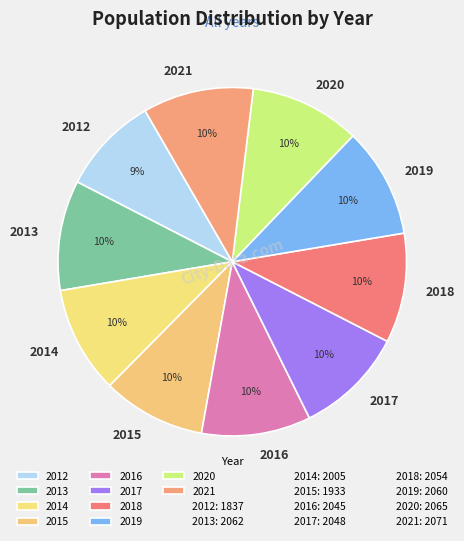

What percentage is the 2017 slice, to the nearest percent?

10%